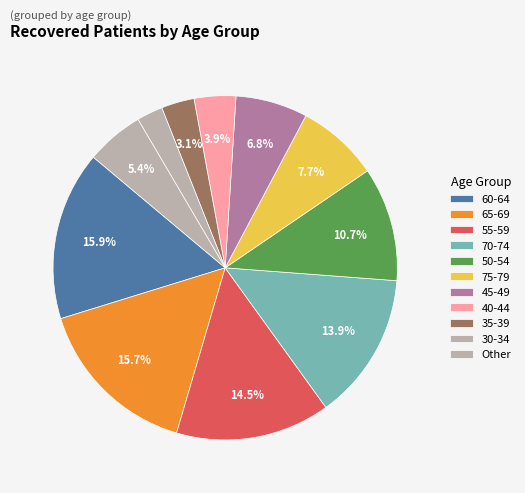

True or false: 70-74 accounts for 14% of the total.

True